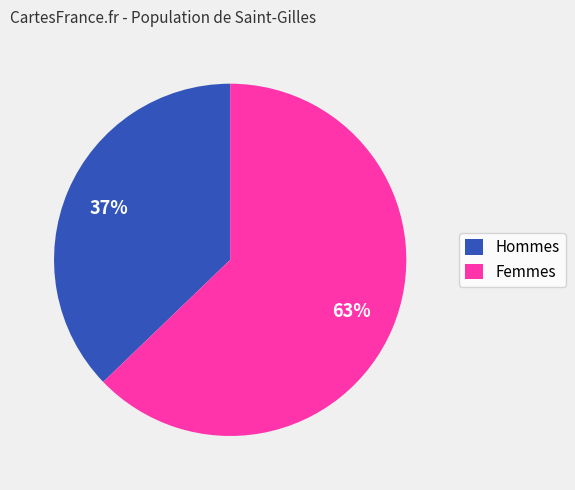

What is the largest slice in the pie chart?

Femmes